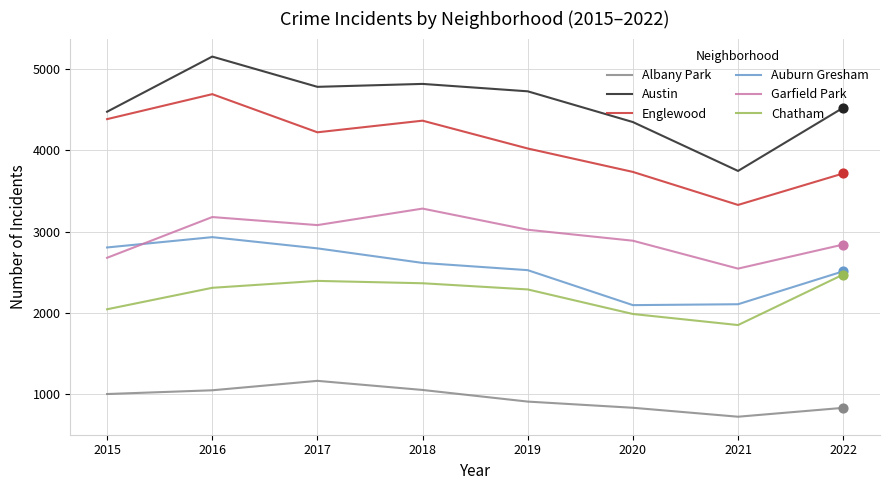

What are all the series names shown in the legend?

Albany Park, Austin, Englewood, Auburn Gresham, Garfield Park, Chatham